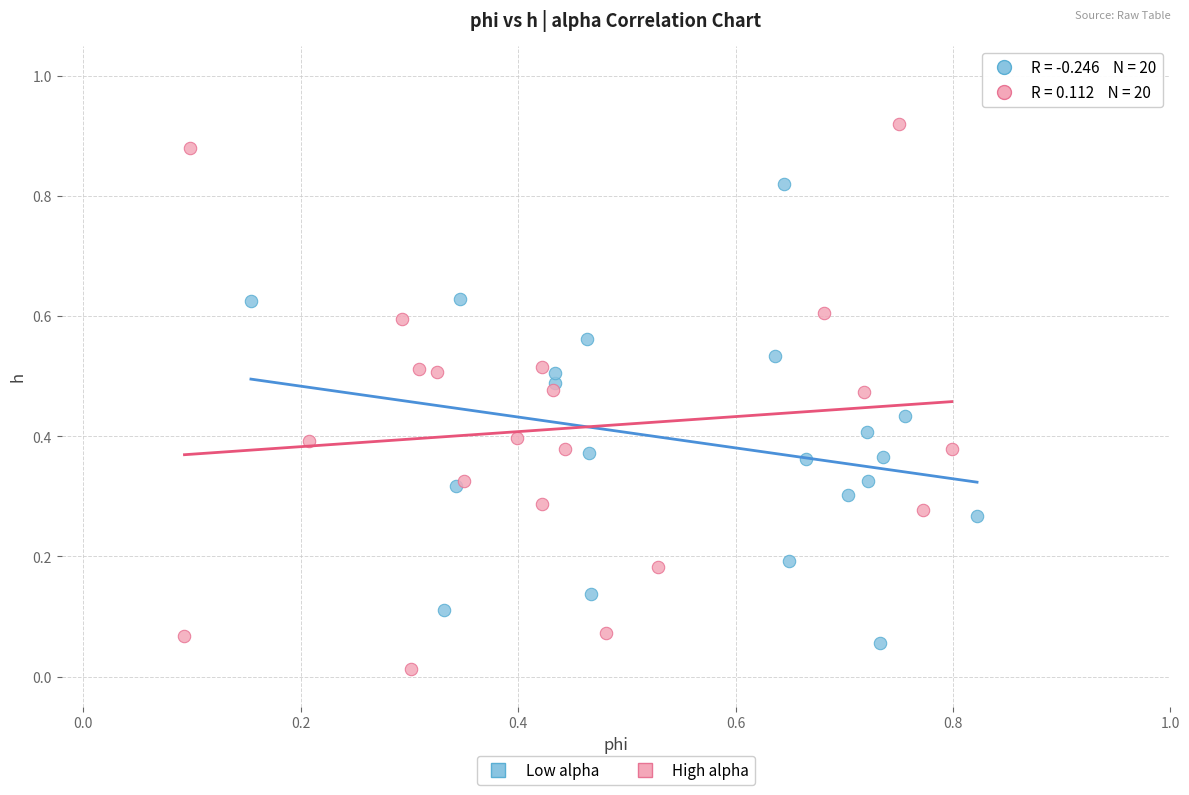

Which series has the widest spread of Y values?

High alpha